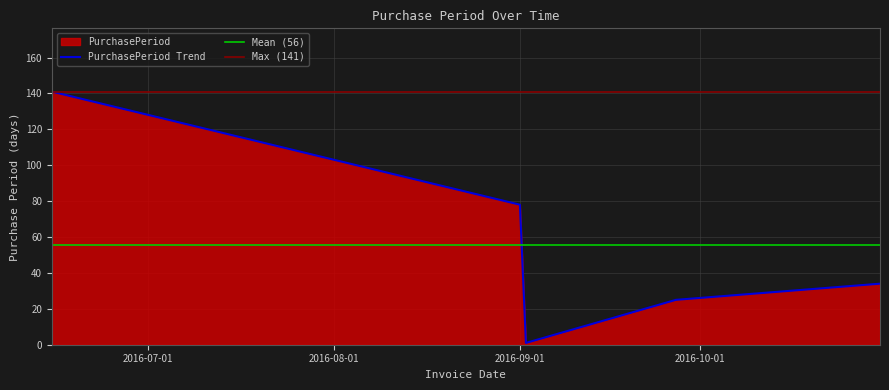

The value at 2016-09-27 is 11. True or false?

False